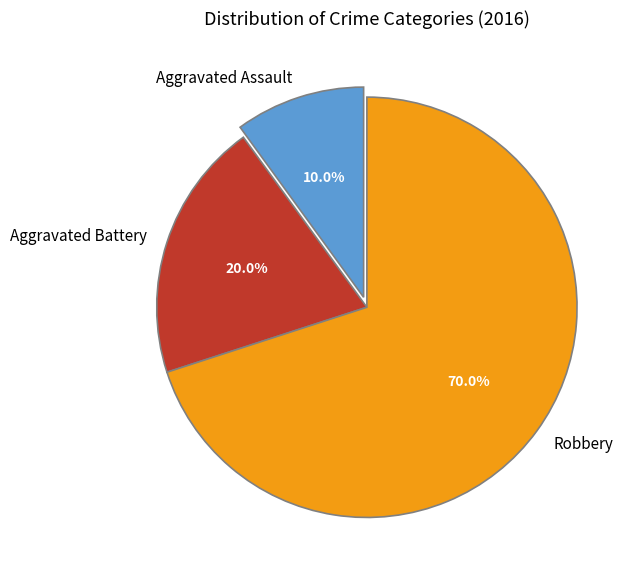

Which slice is the largest?

Robbery